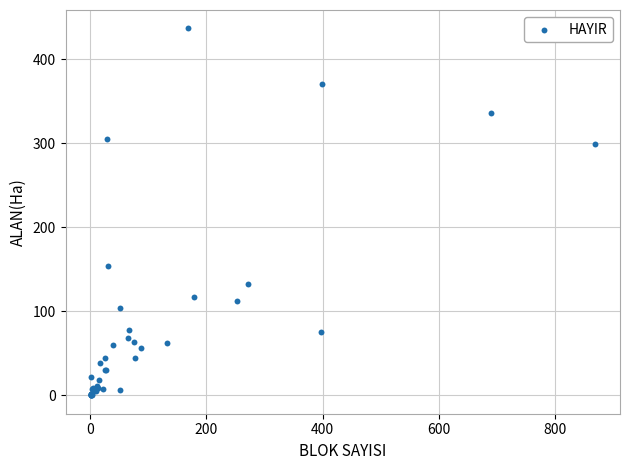

What Y value in the scatter plot is closest to 218?

154.0